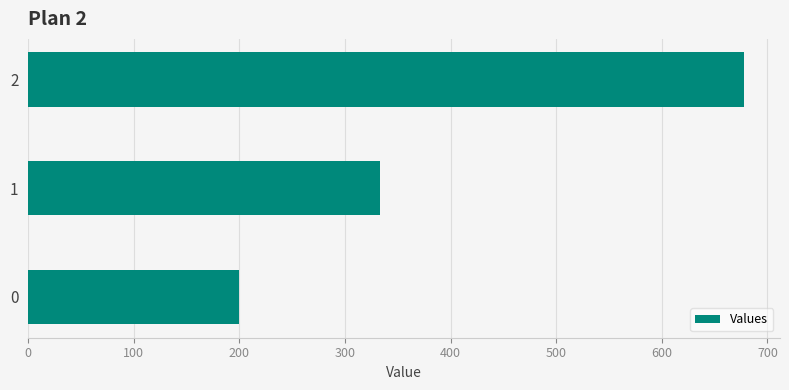

How many data points are less than 333?

1